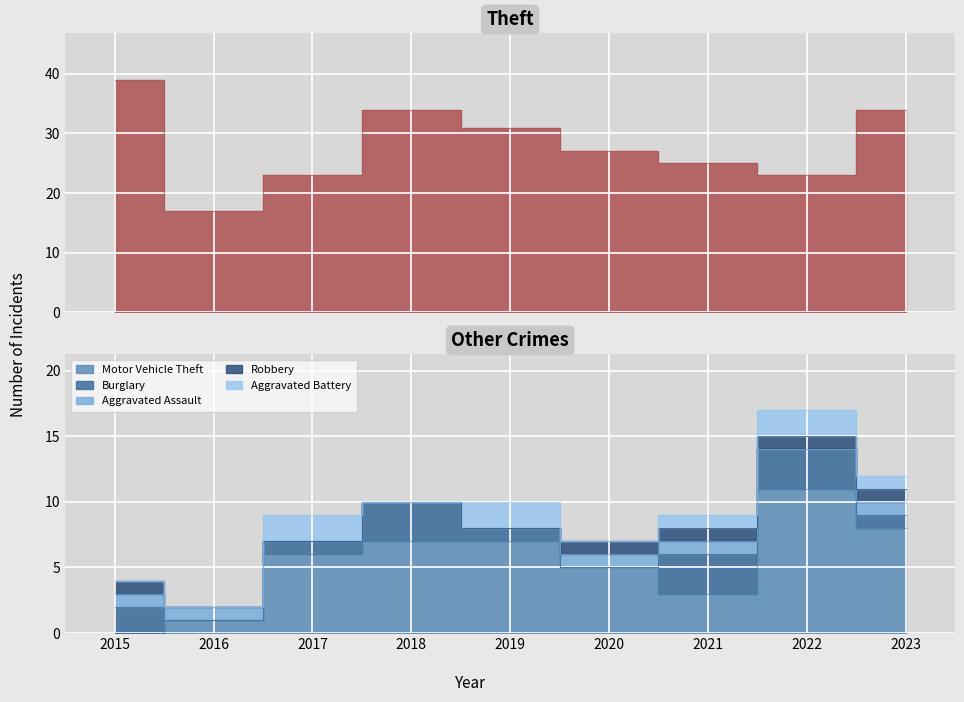

True or false: Theft and Aggravated Battery cross at least once.

False